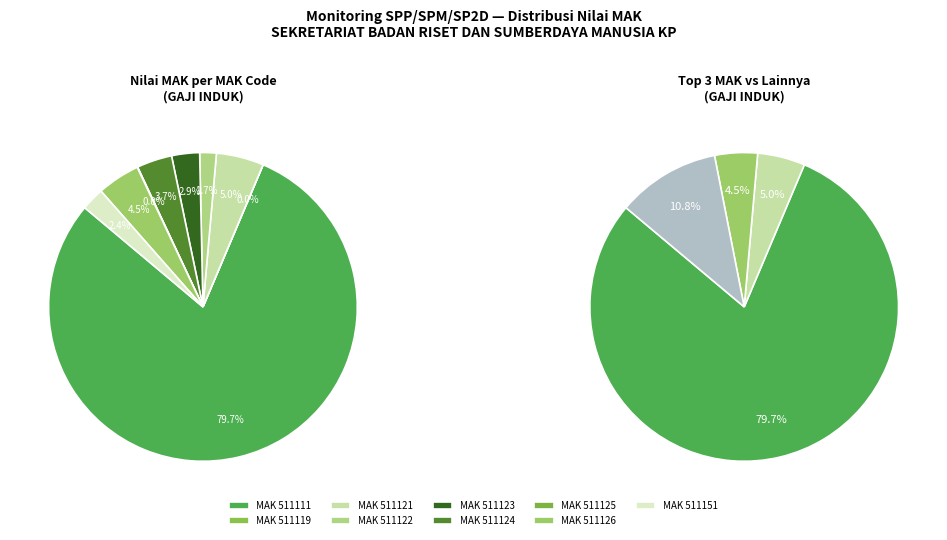

How many slices are in this pie chart?

9